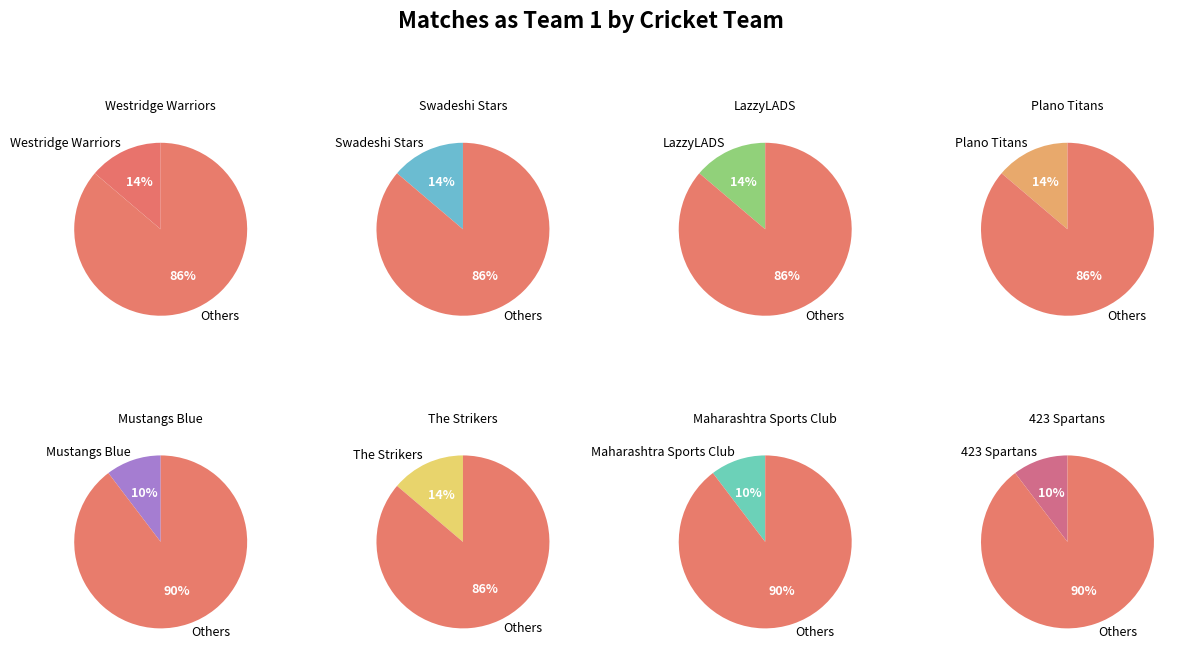

Does Maharashtra Sports Club account for over 50% of the chart?

No